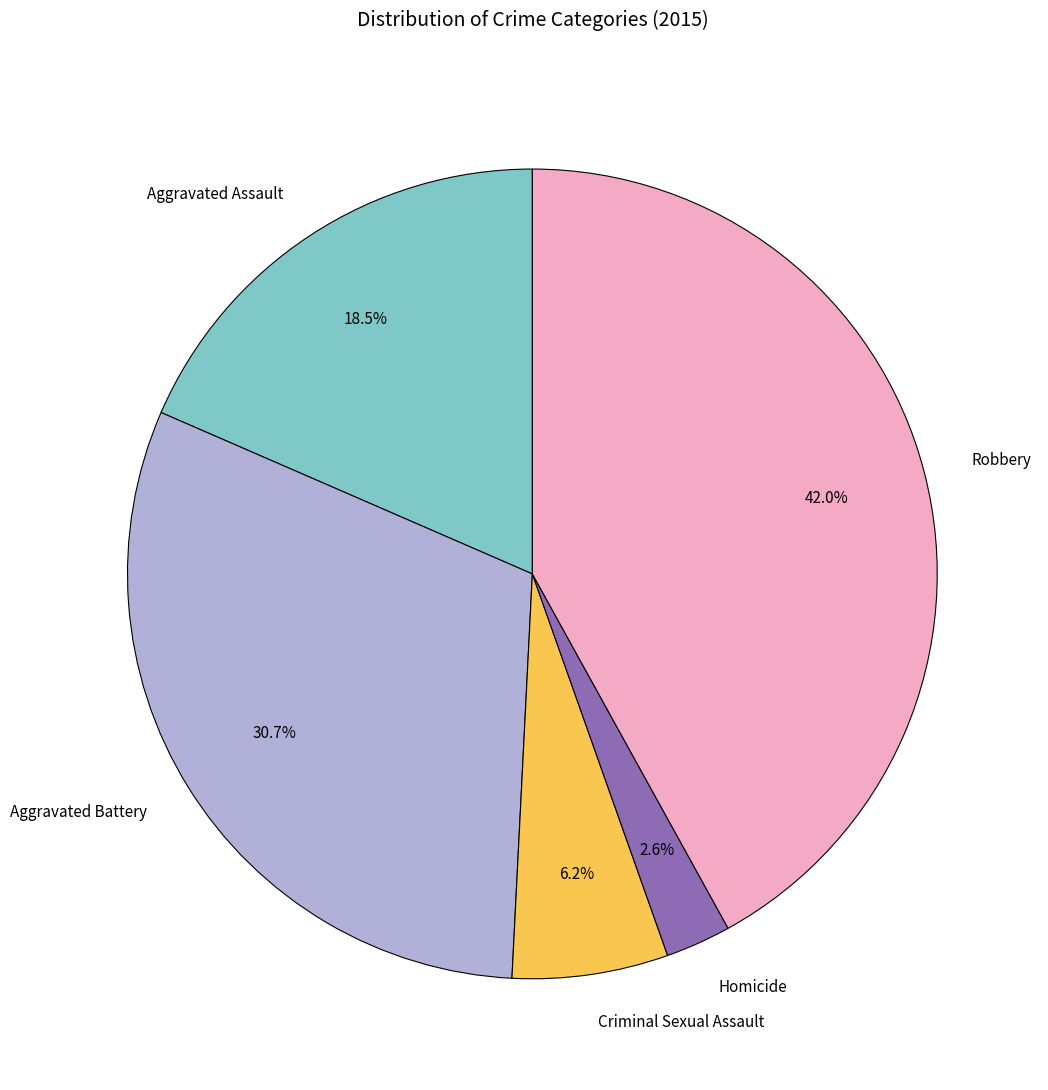

How many slices are in this pie chart?

5